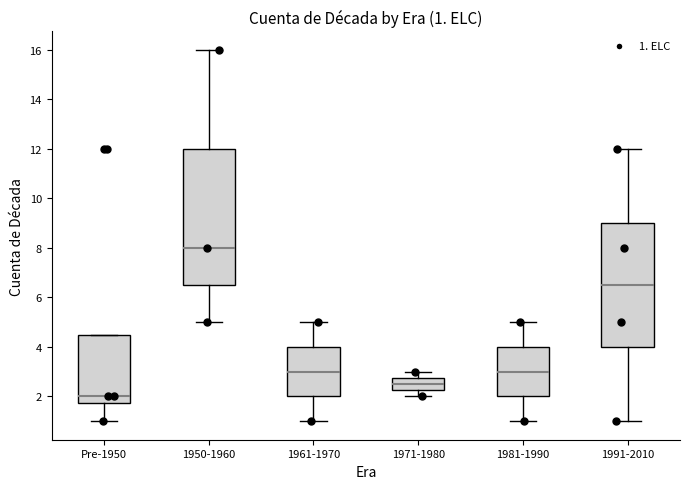

Which box is the tallest, from its lower edge to its upper edge?

1950-1960